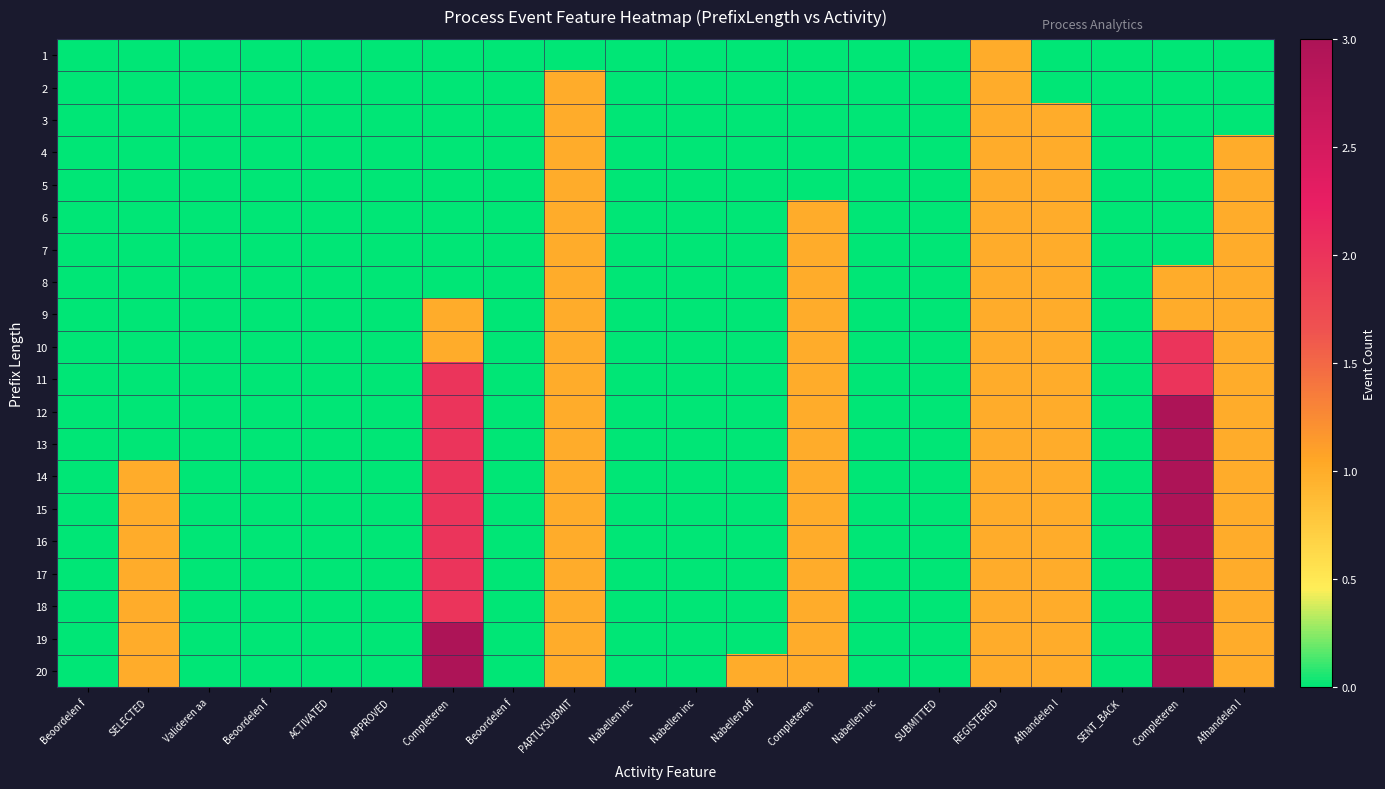

List the series in order of their peak value, highest first.

12, 13, 14, 15, 16, 17, 18, 19, 20, 10, 11, 1, 2, 3, 4, 5, 6, 7, 8, 9